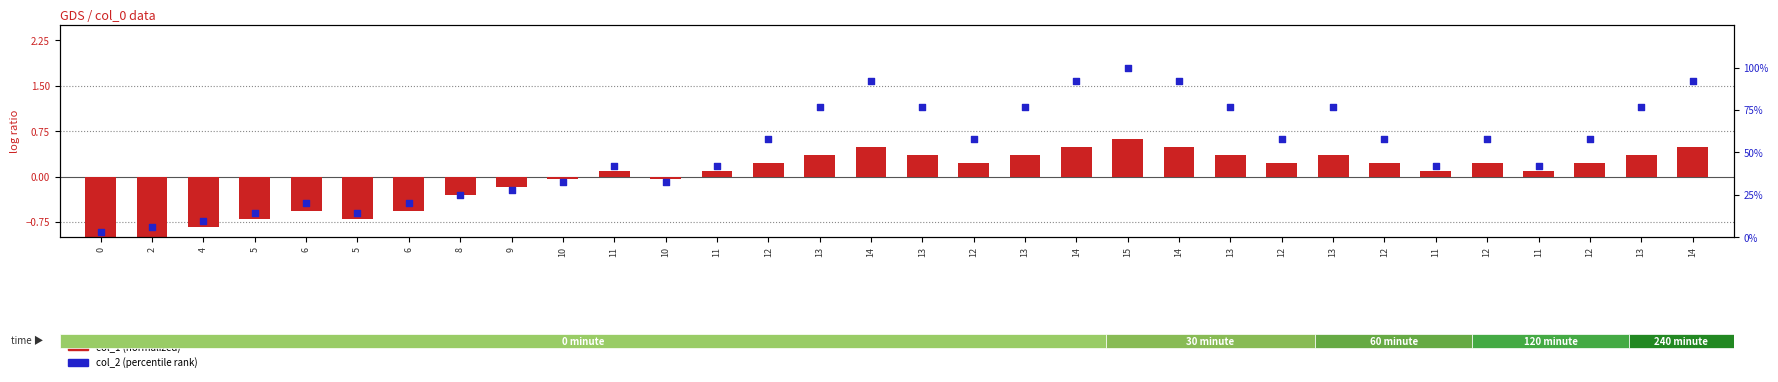

At how many categories does at least one series exceed 70?

11